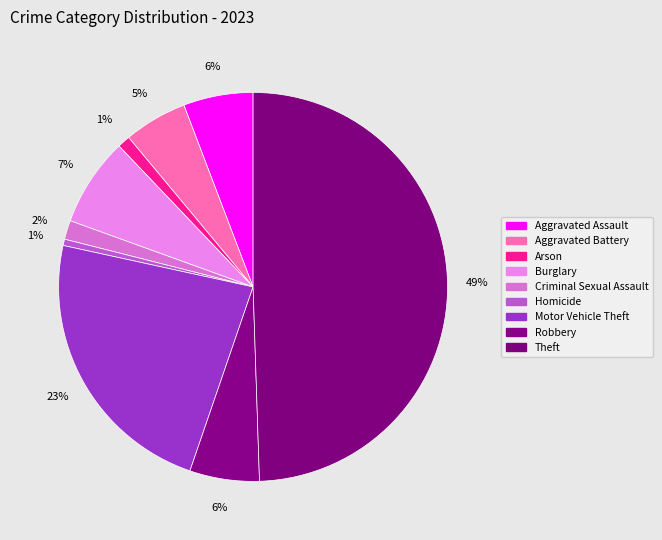

Count the number of slices in the pie.

9